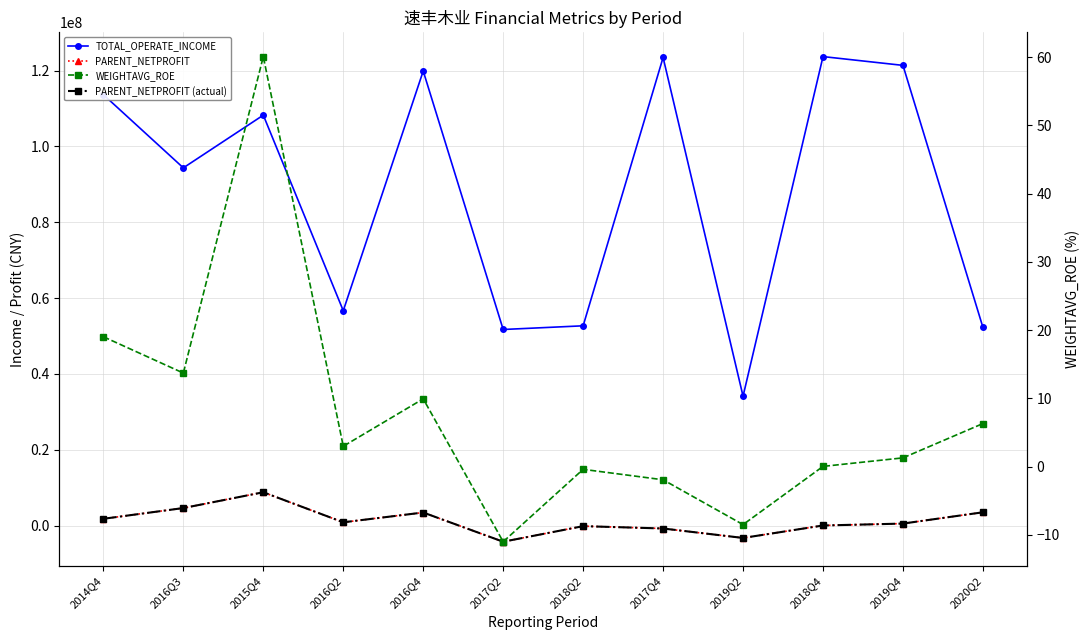

At how many categories does at least one series exceed 59967158?

7